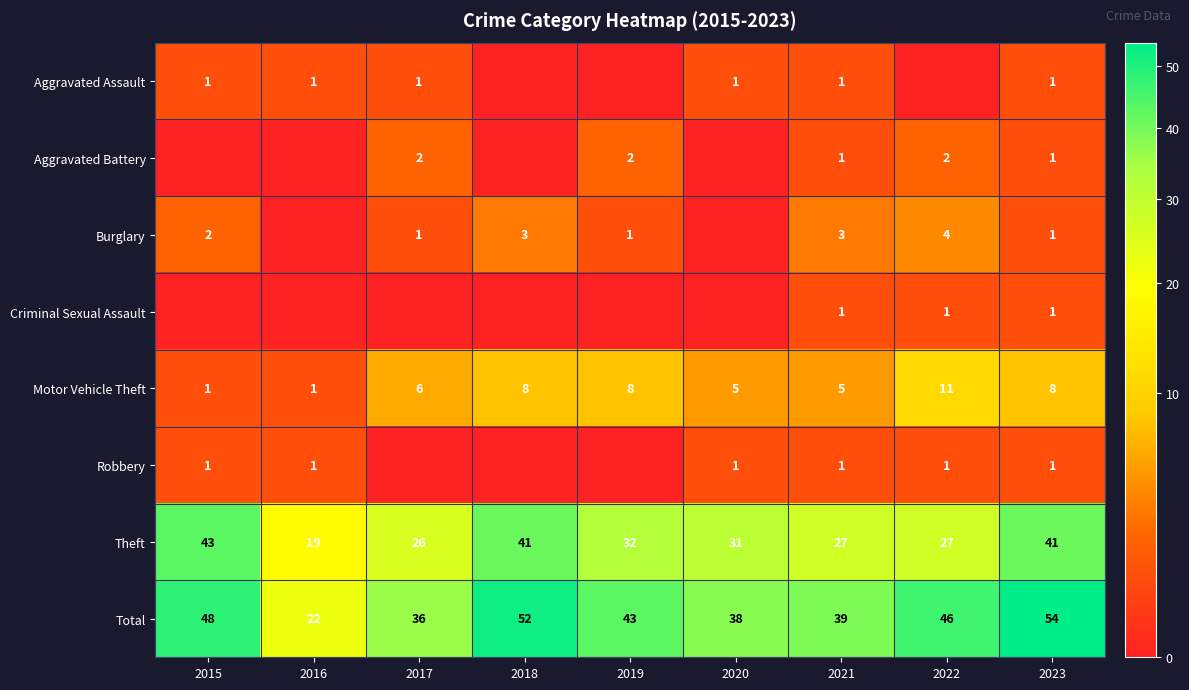

Is it true that Motor Vehicle Theft equals 5 at 2021?

True